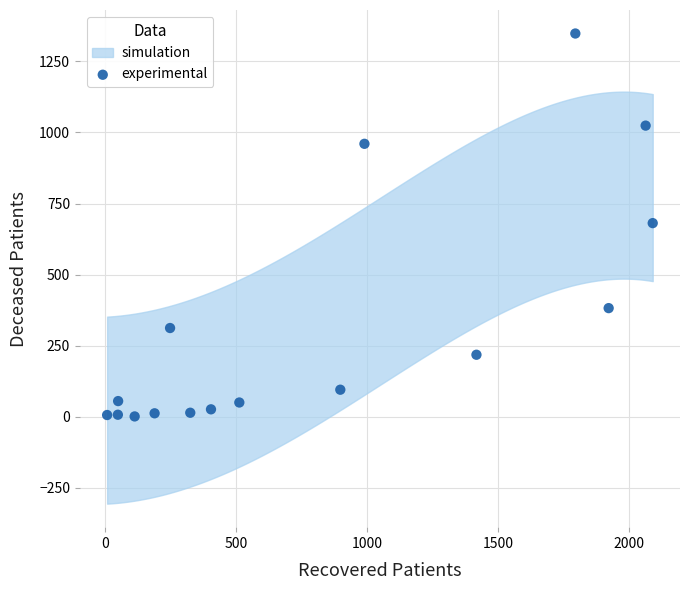

What is the range of X values (max minus min)?

2080